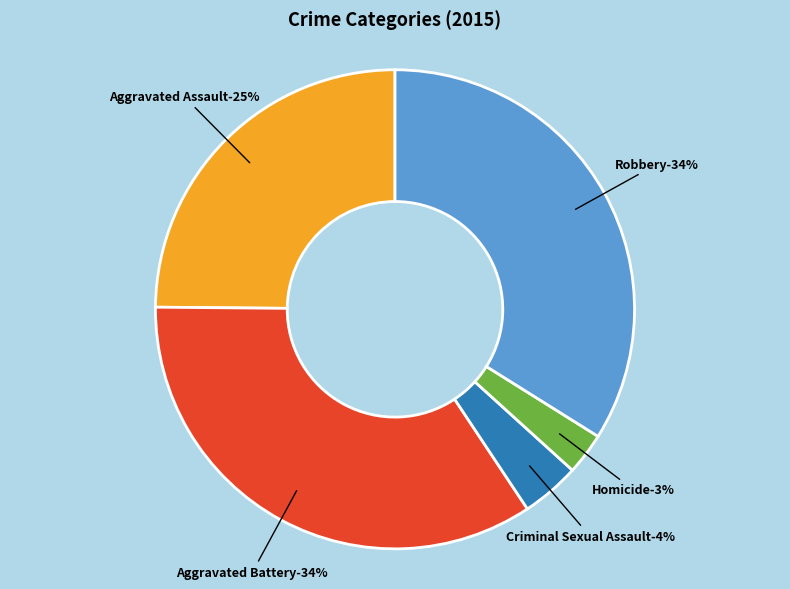

Which category has the biggest portion of the pie?

Aggravated Battery